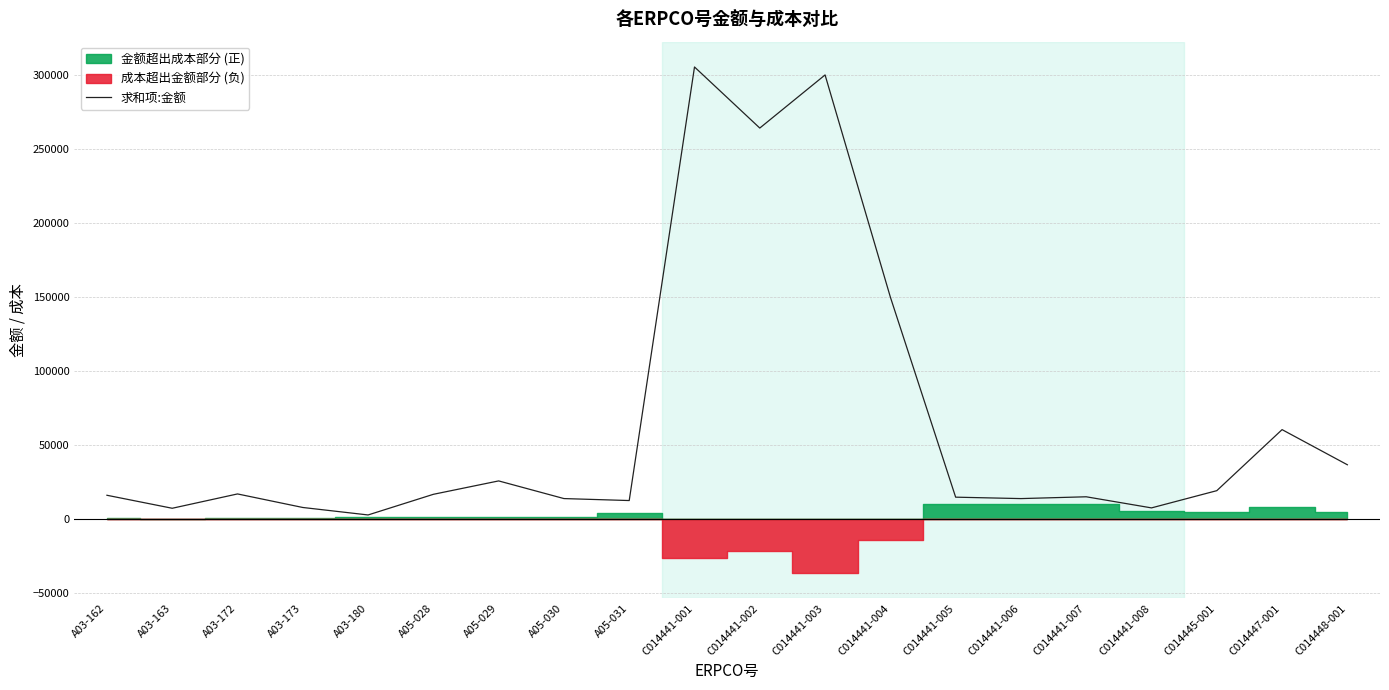

Reading right to left, transcribe all the data shown in this chart.

36646.2	60392.1	19139.1	7498.4	15005.3	13784.6	14747.5	149967.6	300105.9	264205.2	305484.2	12462.7	13798.0	25731.2	16673.8	2724.0	7775.1	16928.6	7245.7	16034.7